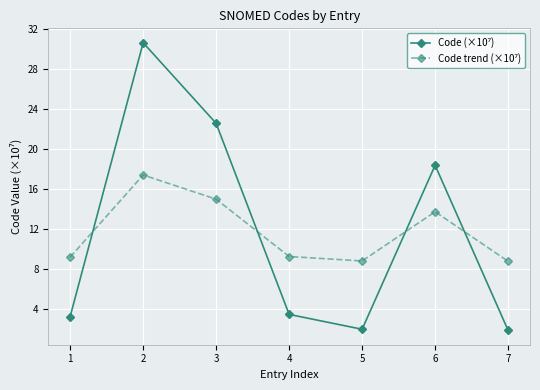

What is the greatest value displayed?

30.7